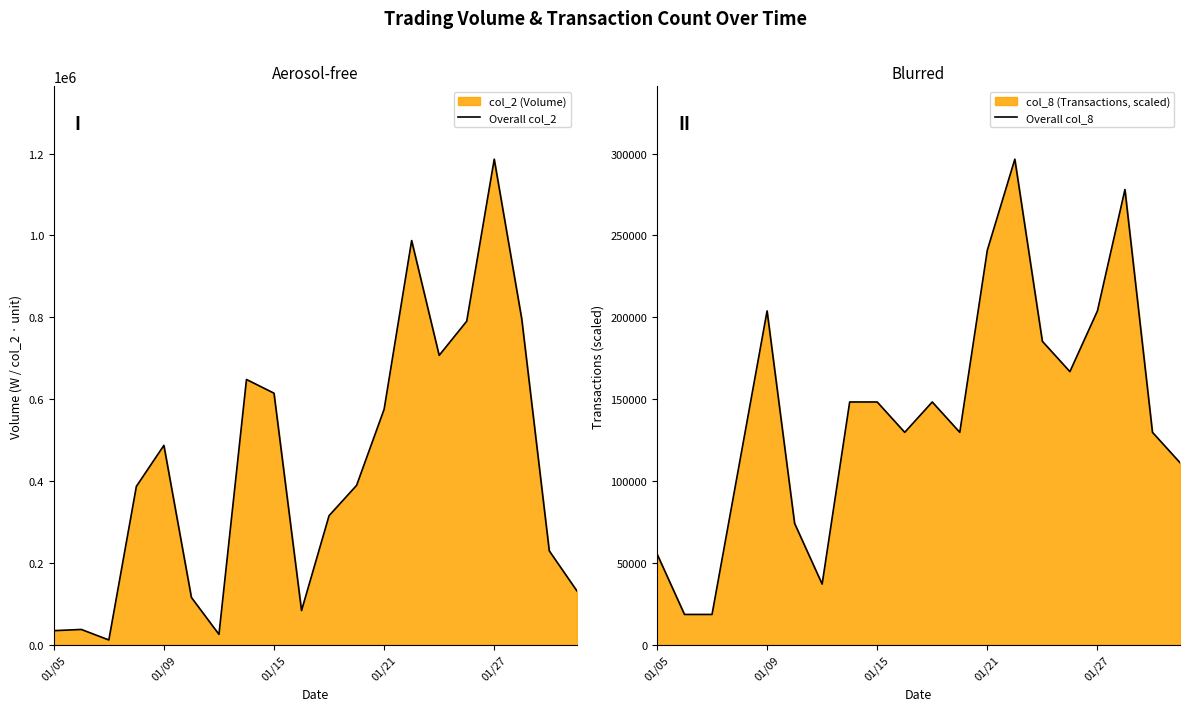

Which category has the highest value in the Overall col_2 series?

01/27